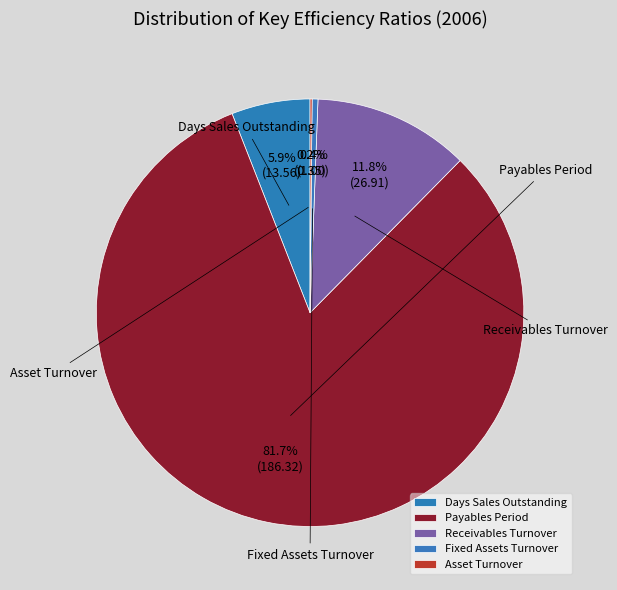

To the nearest percent, what is the difference between the largest and smallest slice percentages?

82%